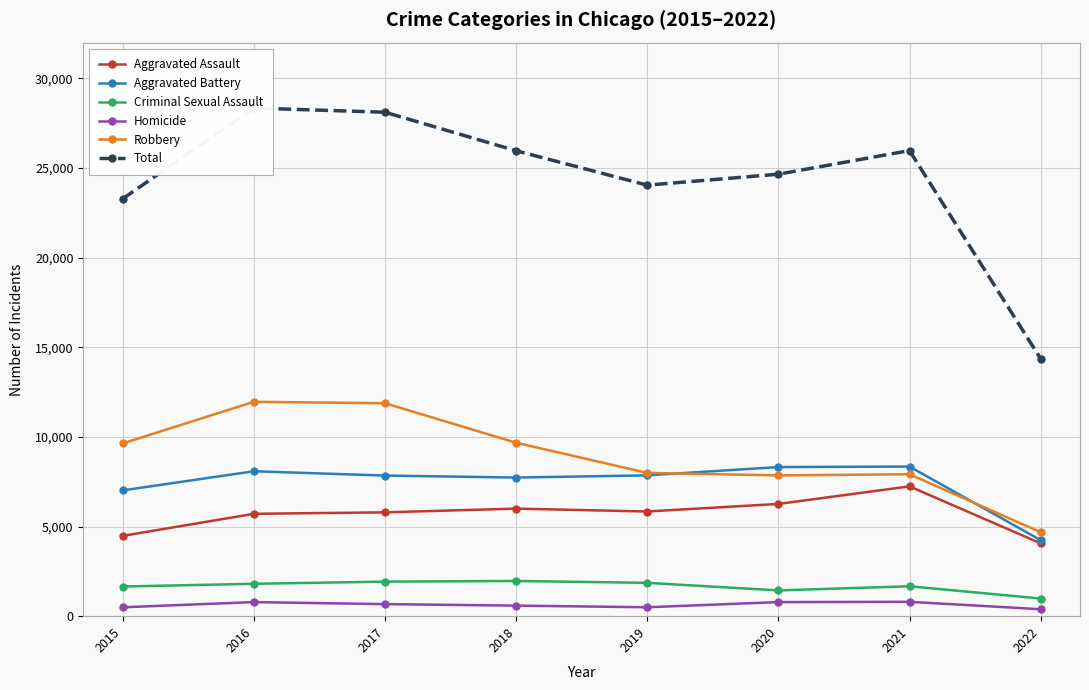

True or false: Aggravated Battery and Aggravated Assault cross at least once.

False